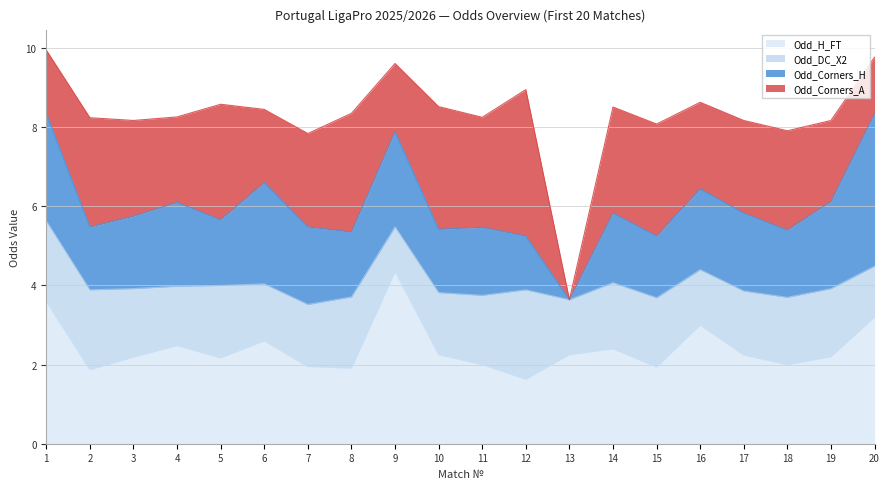

What are all the series names shown in the legend?

Odd_H_FT, Odd_DC_X2, Odd_Corners_H, Odd_Corners_A